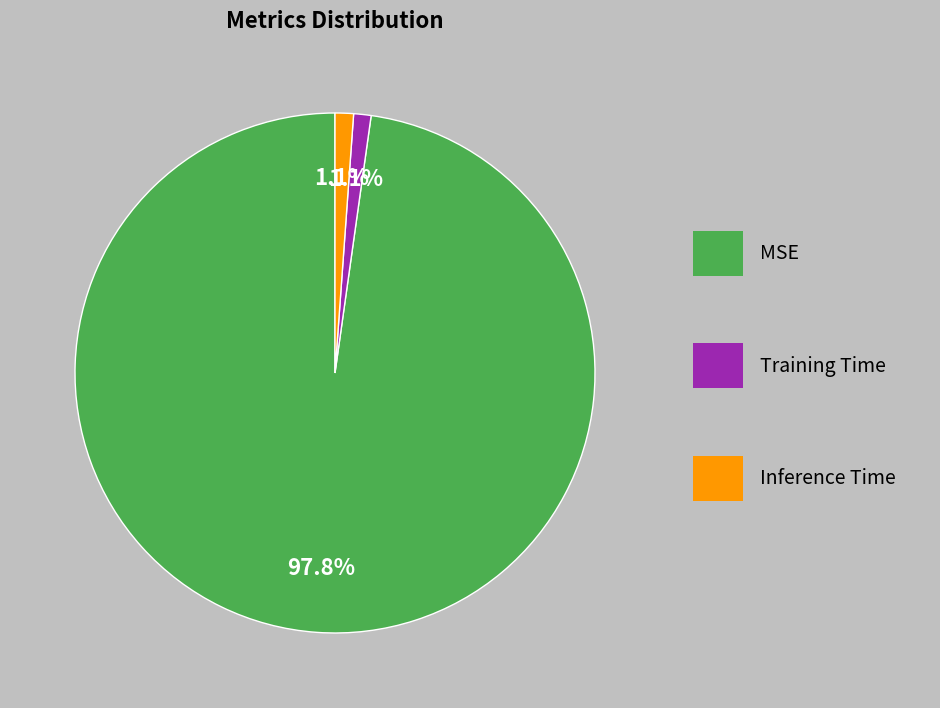

Is there a majority slice in this chart?

Yes